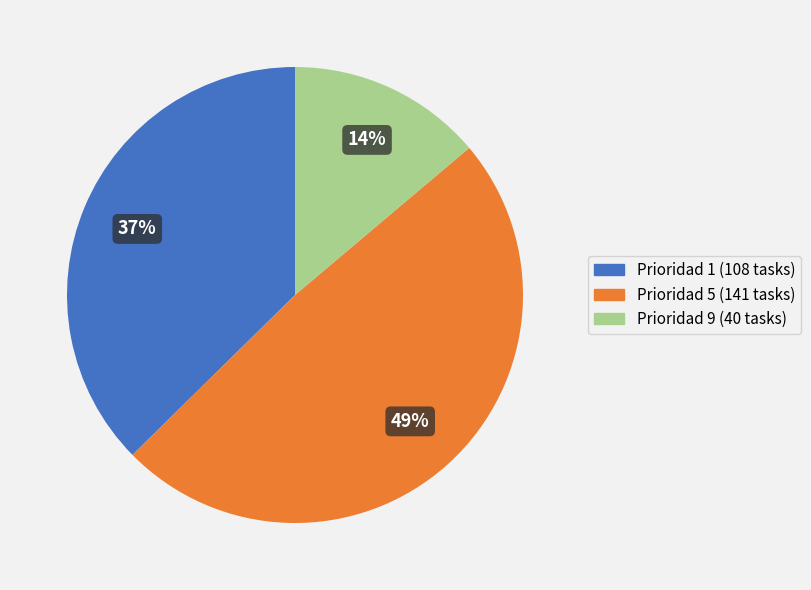

Is the sum of Prioridad 5 and Prioridad 1 greater than half?

Yes